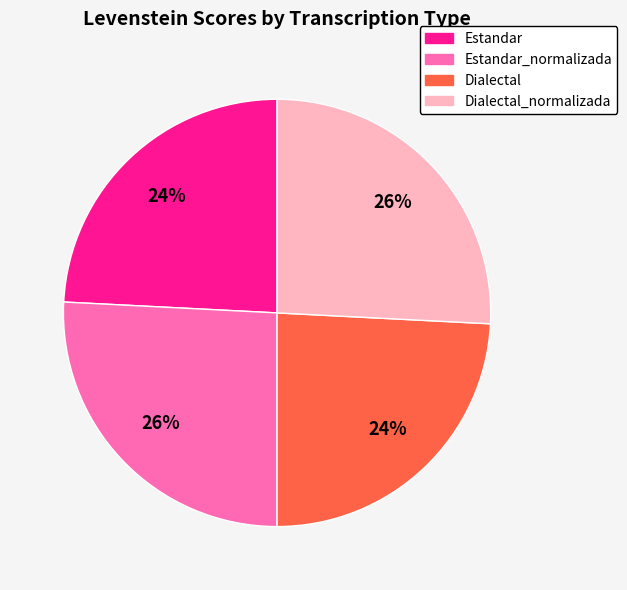

Count the number of slices in the pie.

4